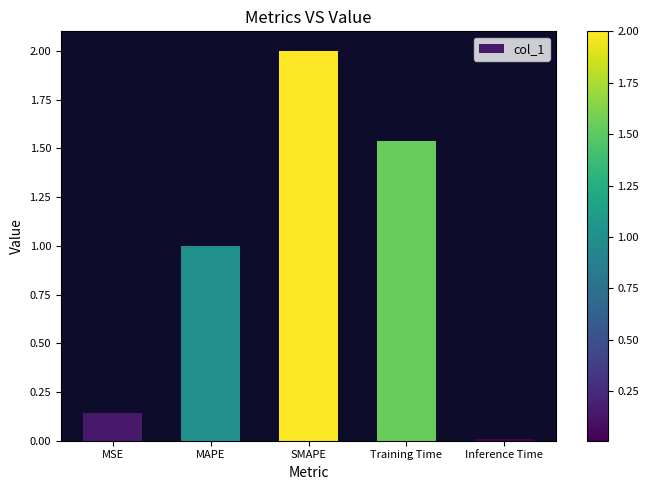

What is the sum of the values at Training Time and SMAPE?

3.5